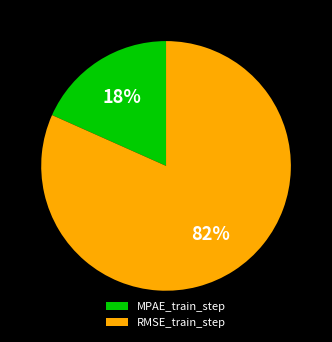

Count the number of slices in the pie.

2